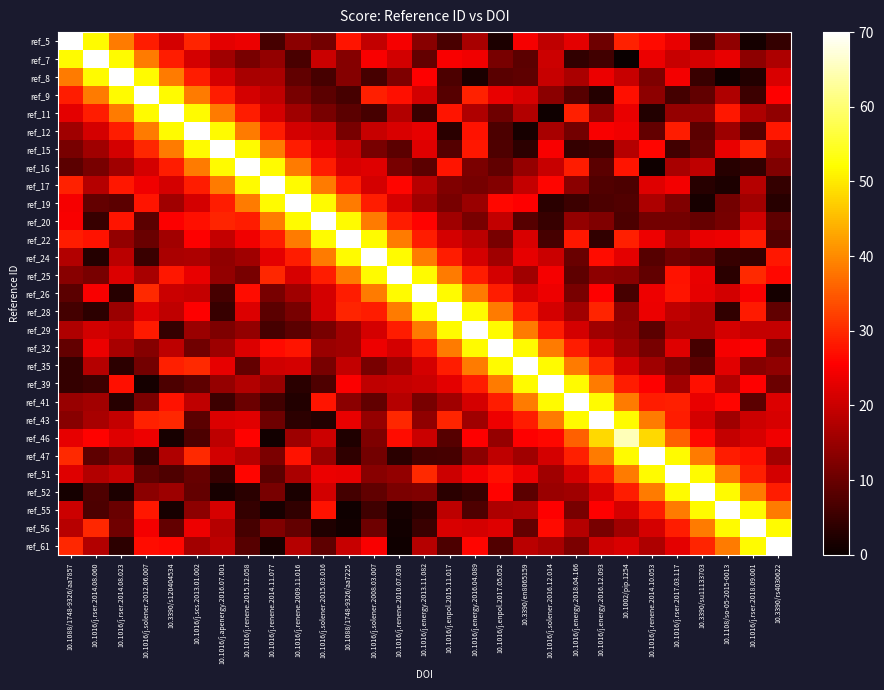

At 10.3390/rs4030622, list the series in order from largest to smallest.

ref_61, ref_56, ref_55, ref_52, ref_24, ref_12, ref_25, ref_9, ref_46, ref_41, ref_8, ref_43, ref_51, ref_29, ref_7, ref_47, ref_15, ref_11, ref_35, ref_16, ref_32, ref_39, ref_28, ref_20, ref_22, ref_5, ref_17, ref_19, ref_26